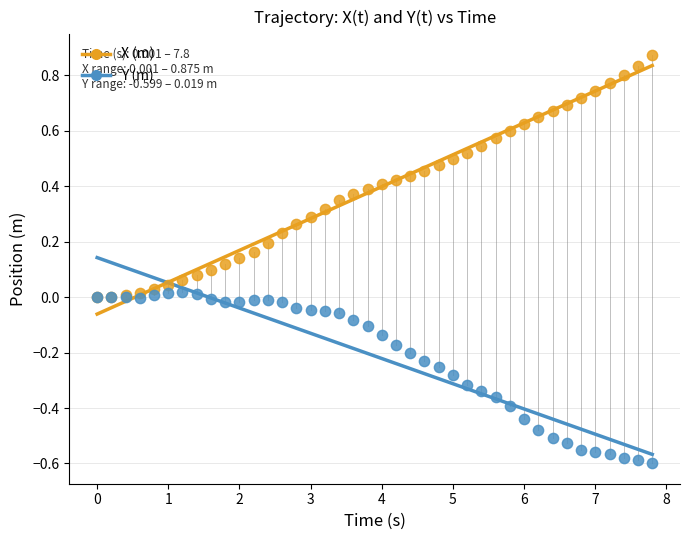

Which series has the widest spread of Y values?

X (m)